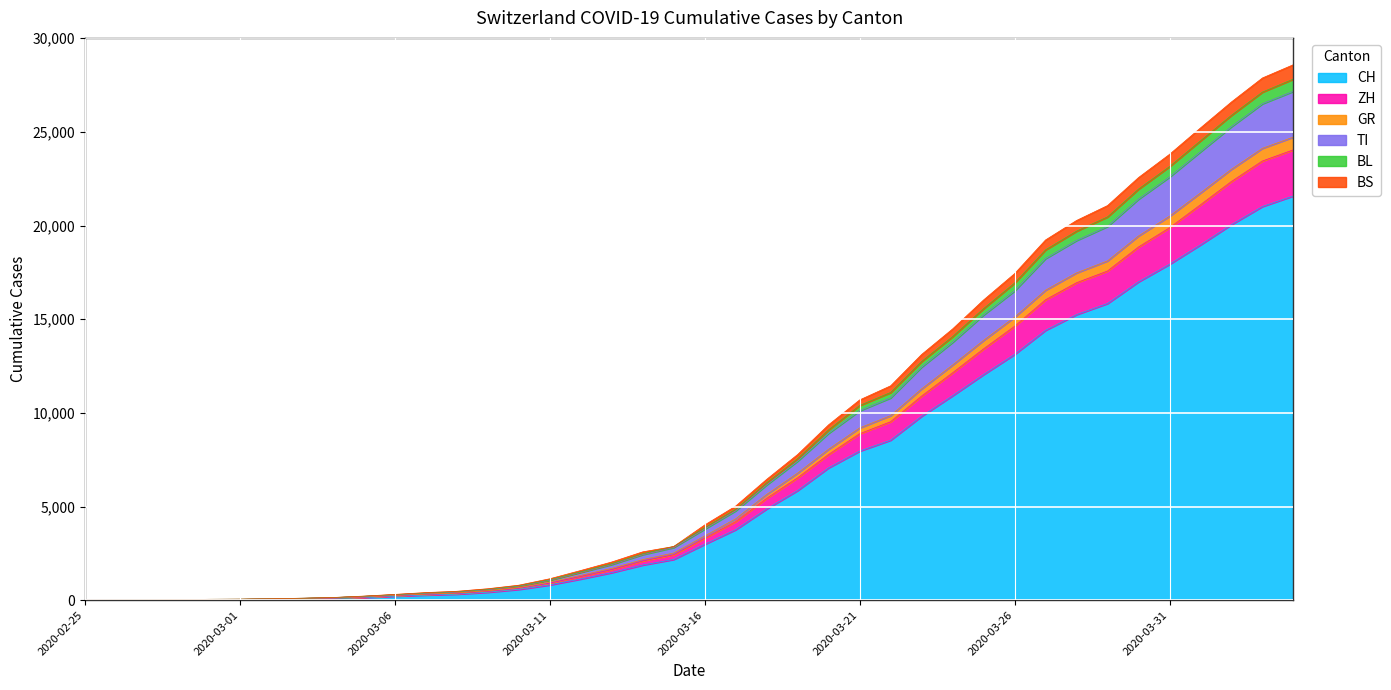

List the labels in order of BS value, smallest first.

2020-02-25, 2020-02-26, 2020-02-27, 2020-02-28, 2020-02-29, 2020-03-01, 2020-03-02, 2020-03-03, 2020-03-04, 2020-03-05, 2020-03-06, 2020-03-07, 2020-03-08, 2020-03-09, 2020-03-10, 2020-03-11, 2020-03-12, 2020-03-13, 2020-03-14, 2020-03-15, 2020-03-16, 2020-03-17, 2020-03-18, 2020-03-19, 2020-03-20, 2020-03-21, 2020-03-22, 2020-03-23, 2020-03-24, 2020-03-25, 2020-03-26, 2020-03-27, 2020-03-28, 2020-03-29, 2020-03-30, 2020-03-31, 2020-04-01, 2020-04-02, 2020-04-03, 2020-04-04